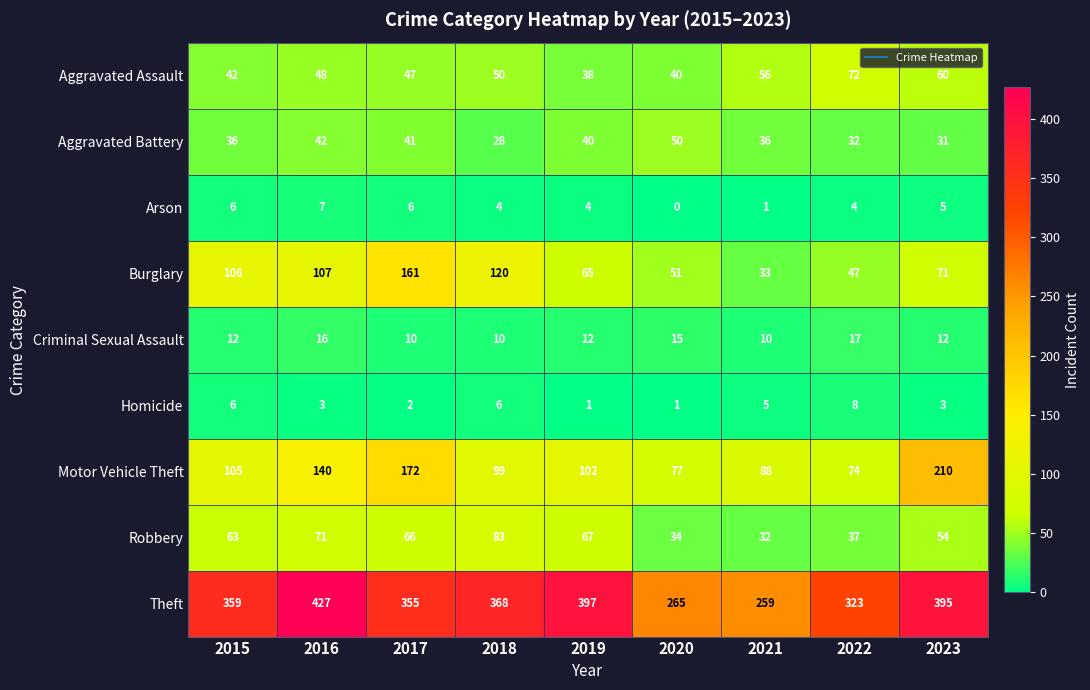

What is the maximum value shown in the chart?

427